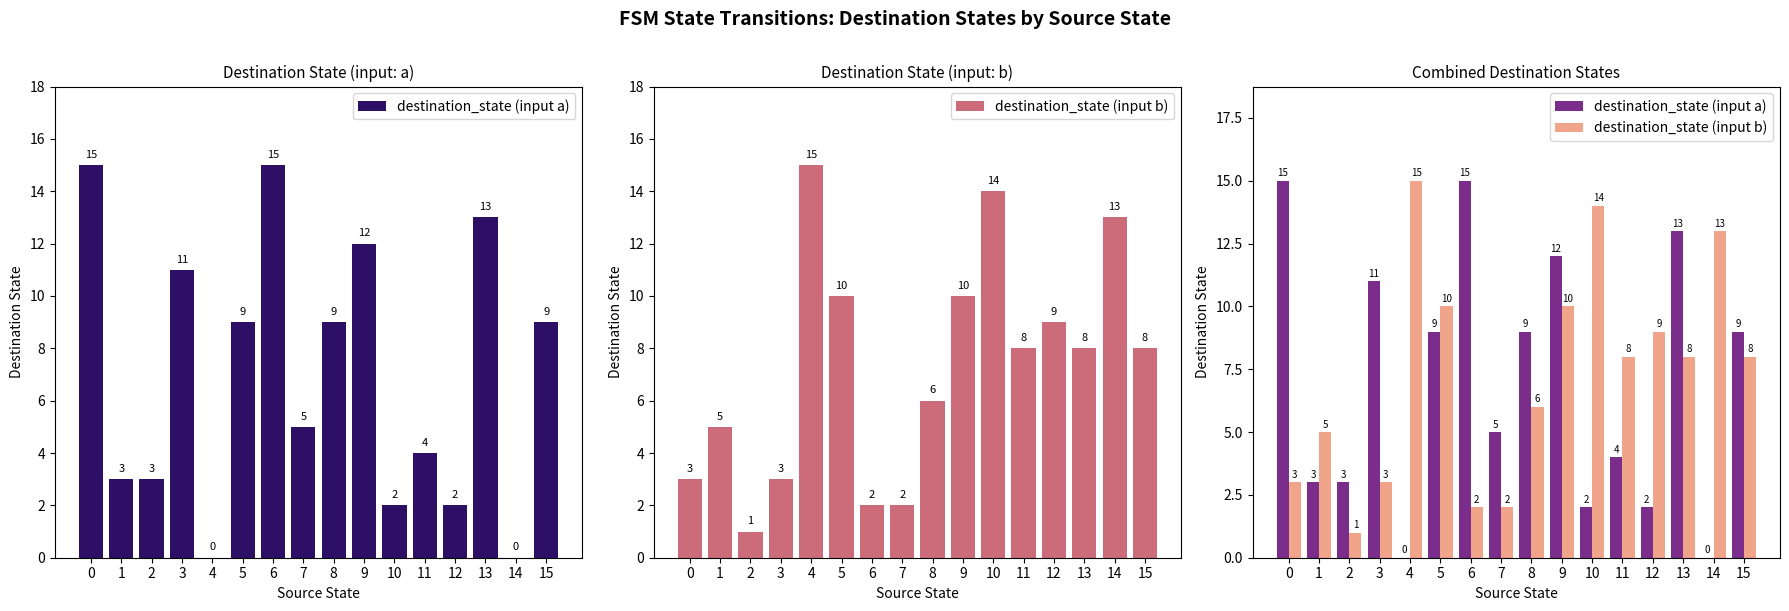

Which category has the lowest value in the destination_state (input a) series?

4